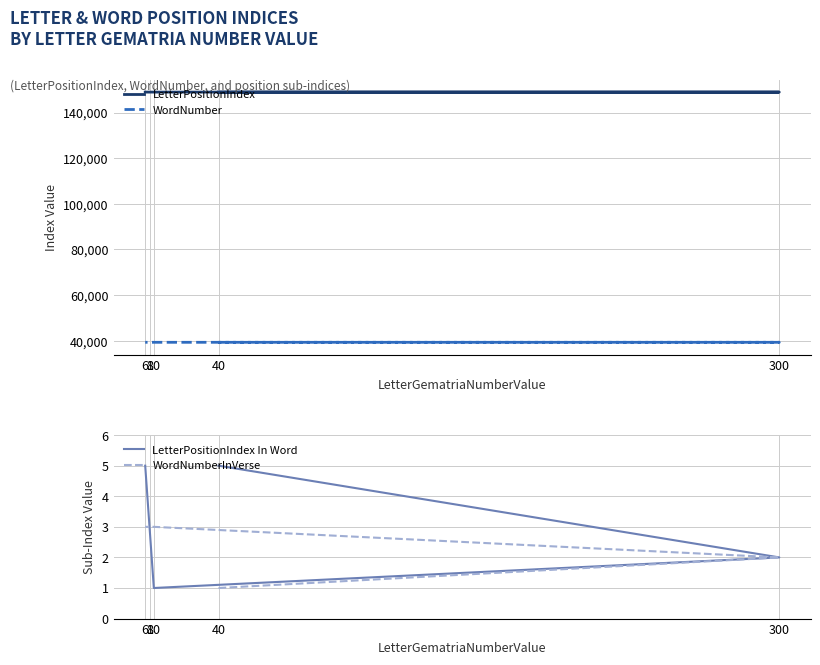

How many series are shown in this chart?

4